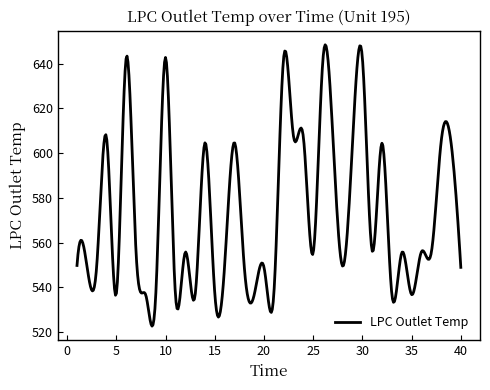

What is the greatest value displayed?

648.4